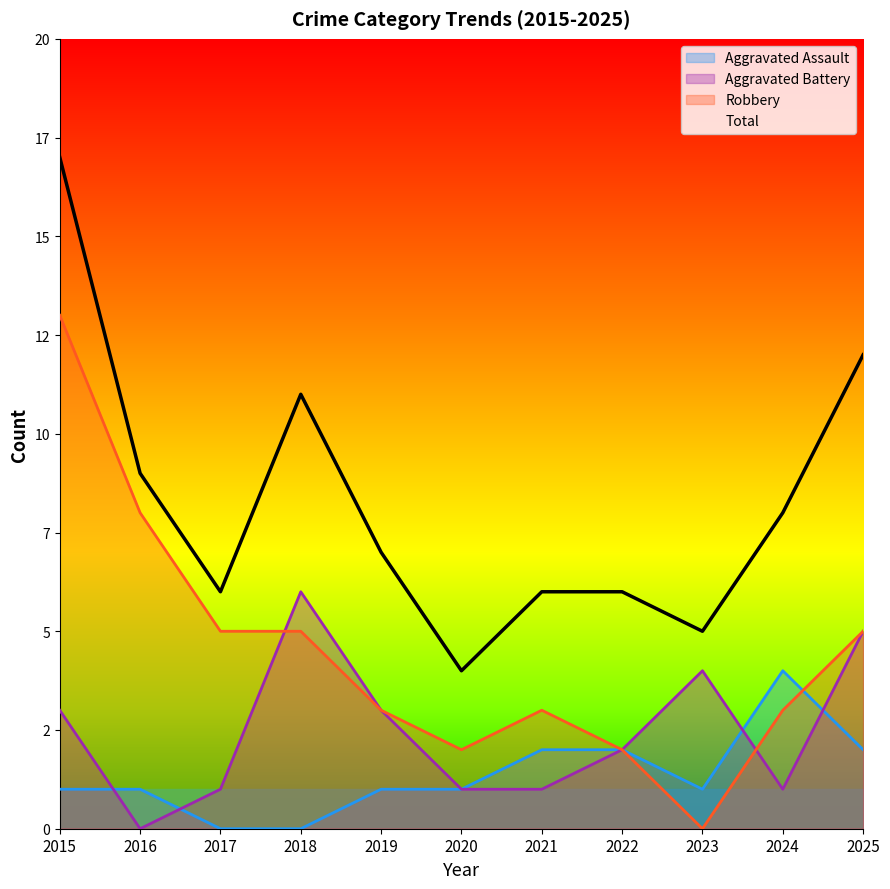

What is the average value of the Robbery series?

4